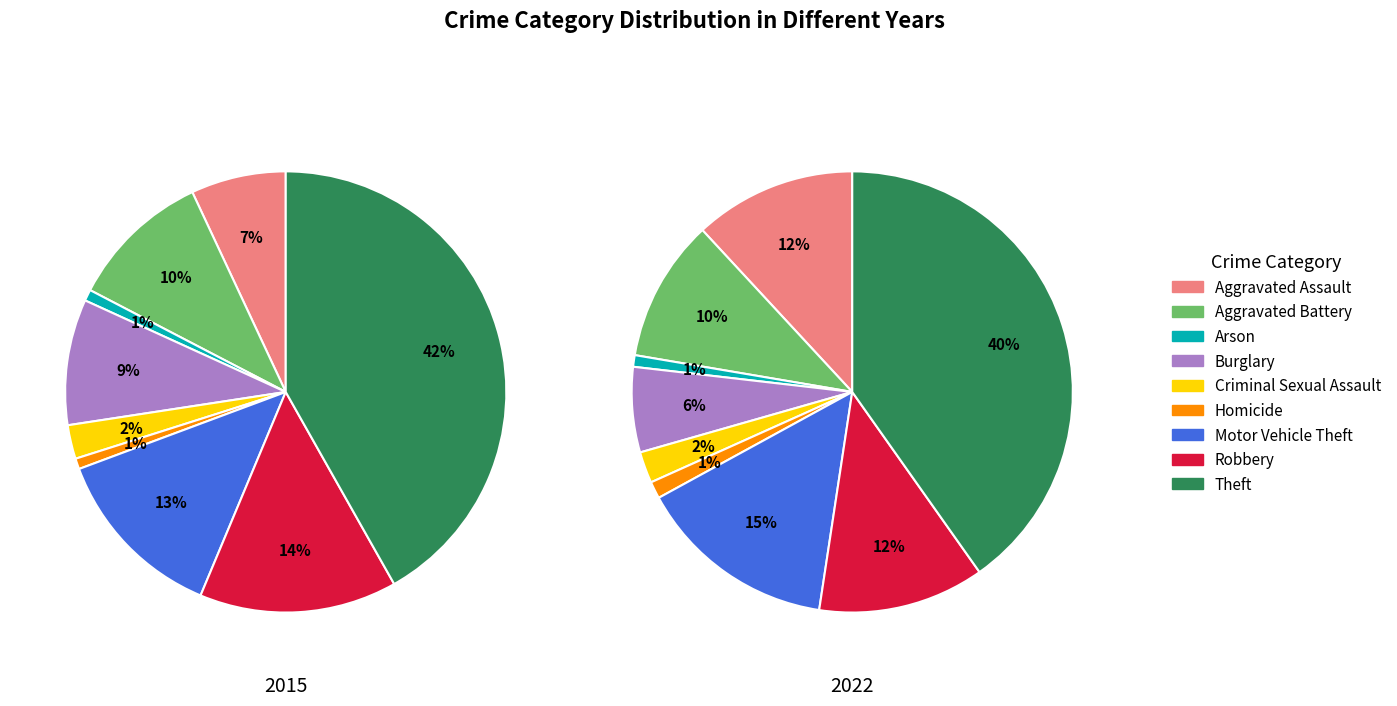

Is there a majority slice in this chart?

No